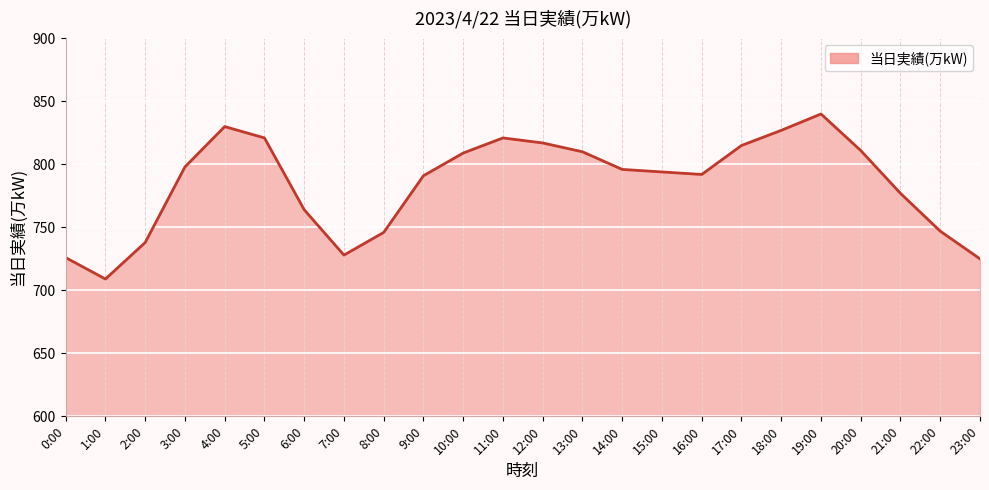

Is it true that the value at 23:00 is 163?

False